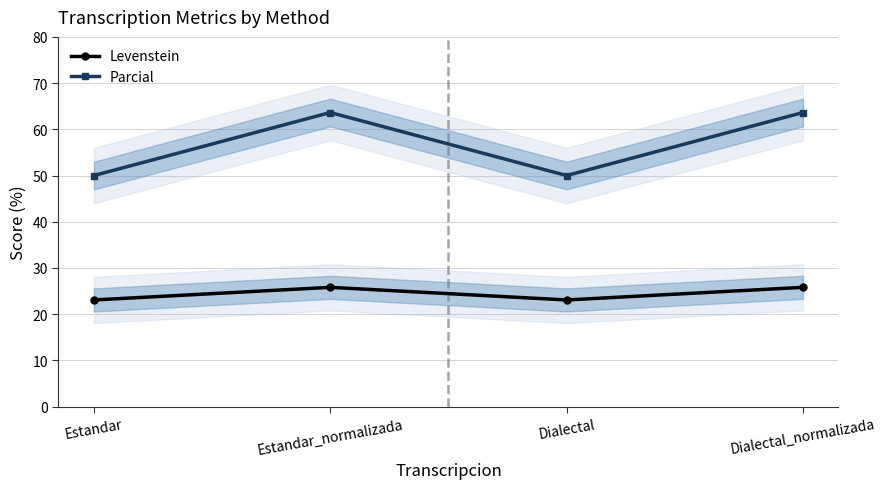

Which category has the lowest value in the Parcial series?

Estandar